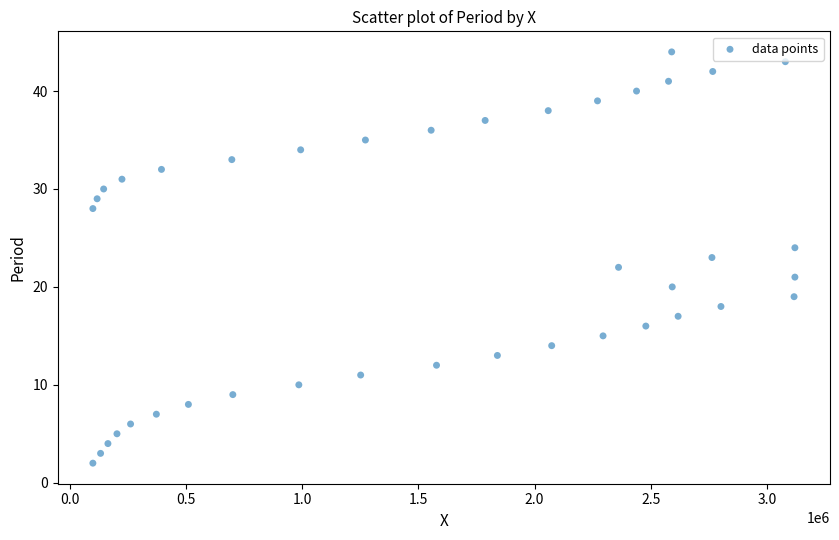

What is the range of Y values (max minus min)?

42